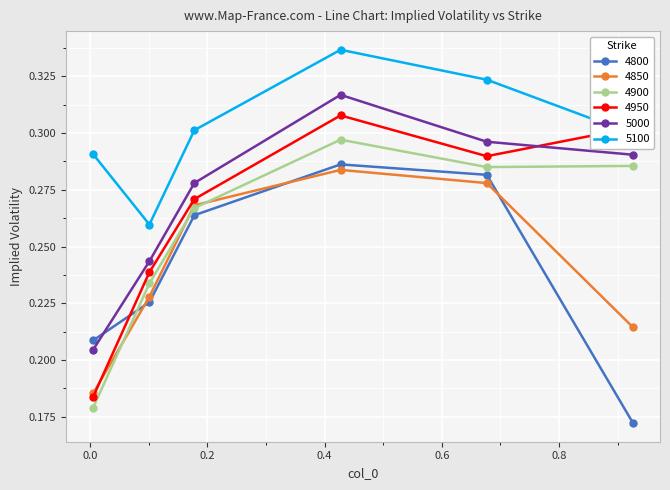

How many series are shown in this chart?

6